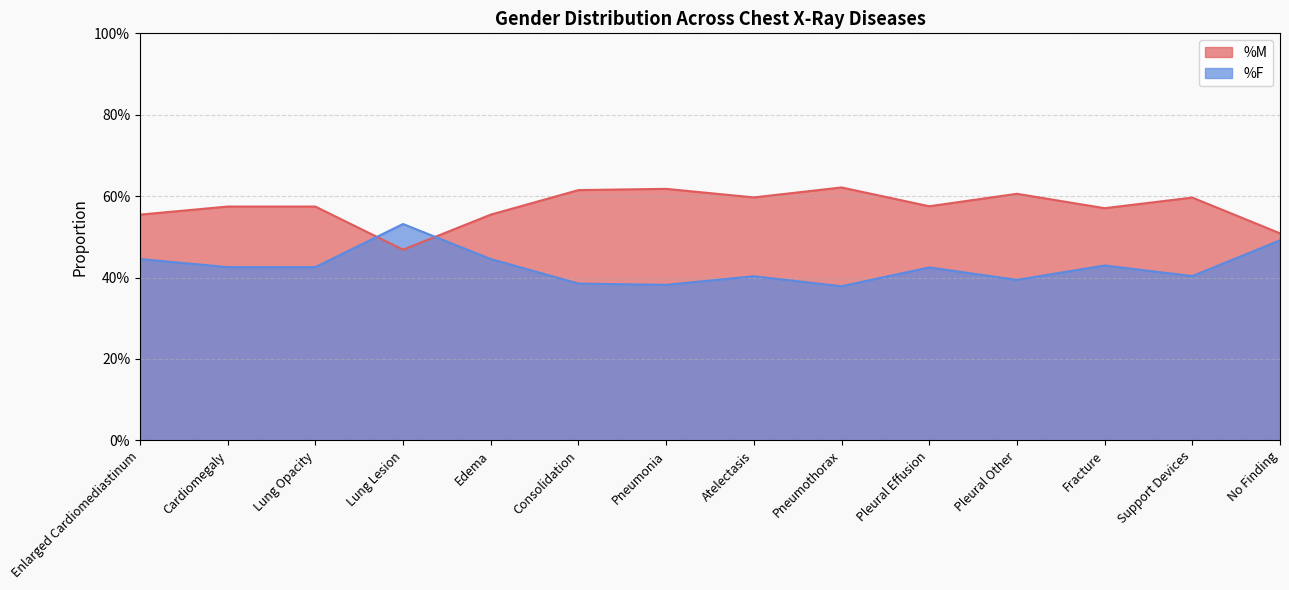

True or false: %M has a value of 0.3 at Pleural Effusion.

False